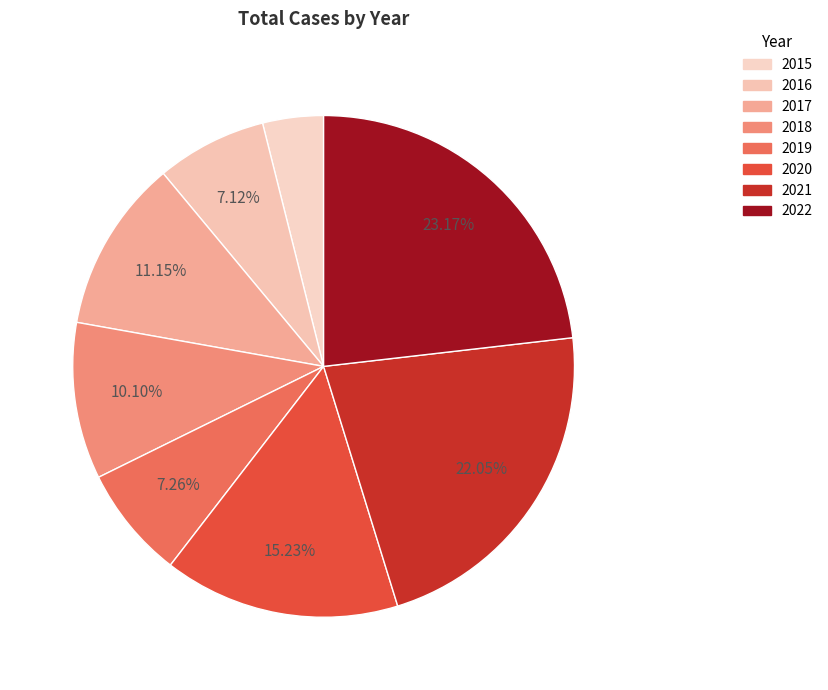

Between 2016 and 2019, which is larger?

2019